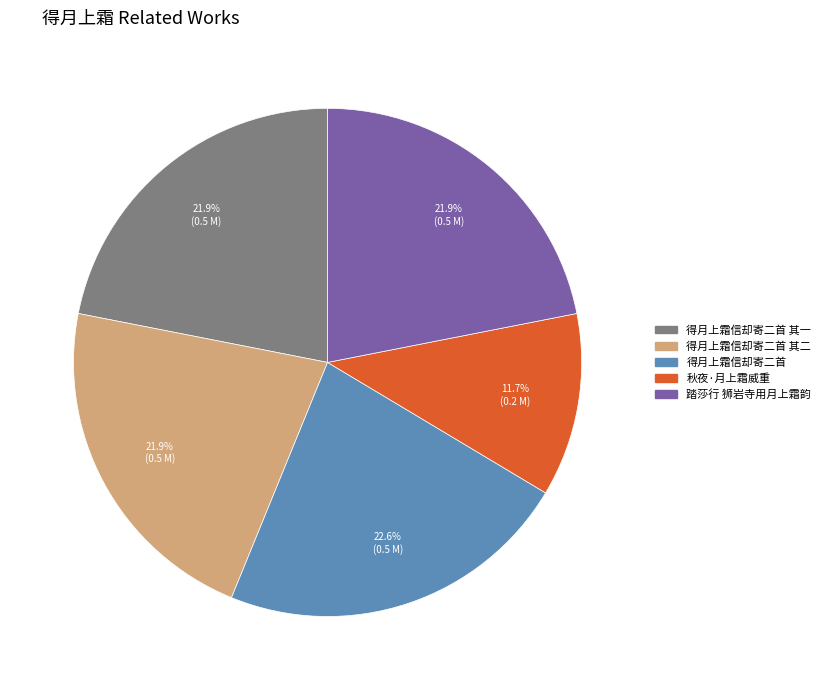

Between 秋夜·月上霜威重 and 得月上霜信却寄二首 其二, which is larger?

得月上霜信却寄二首 其二